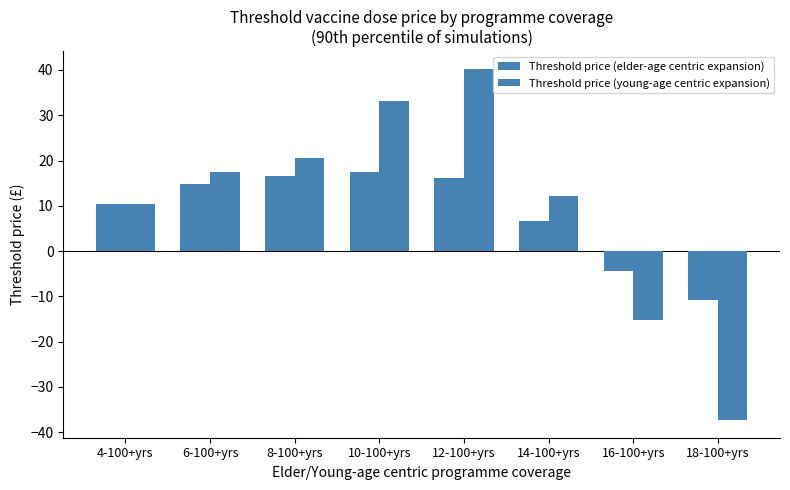

Rank the series at 10-100+yrs from highest to lowest value.

Threshold price (young-age centric expansion), Threshold price (elder-age centric expansion)